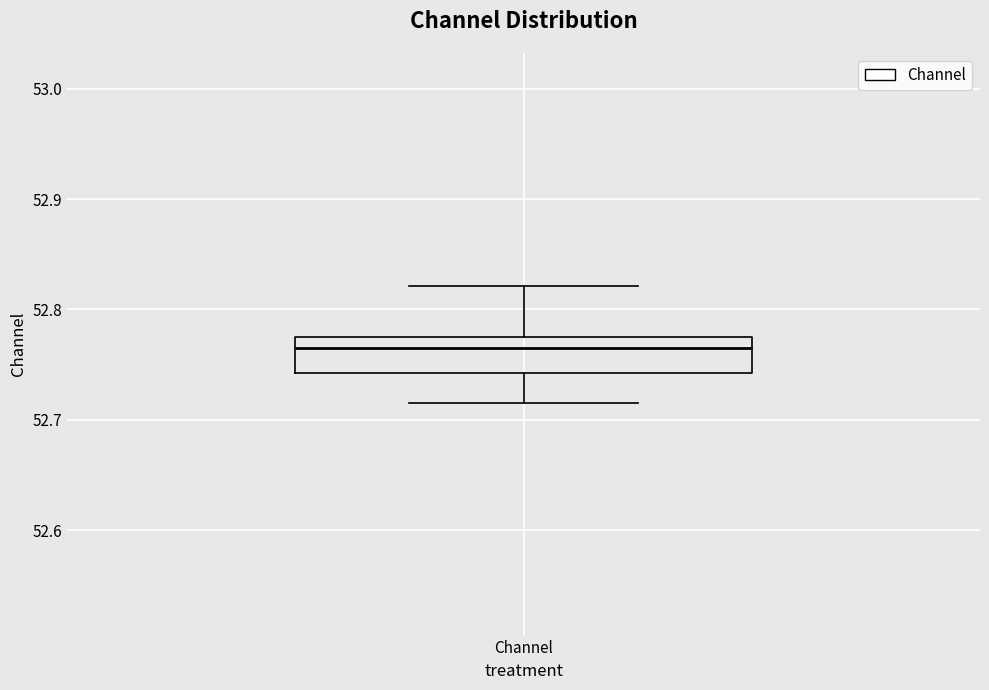

Transcribe this box plot: give where the median line is, the range the box spans, and where the two whiskers end, as read against the y-axis. The values are not printed on the chart, so give them approximately, as read against the axis.

median 52.77, box 52.74 to 52.78, whiskers 52.72 to 52.82